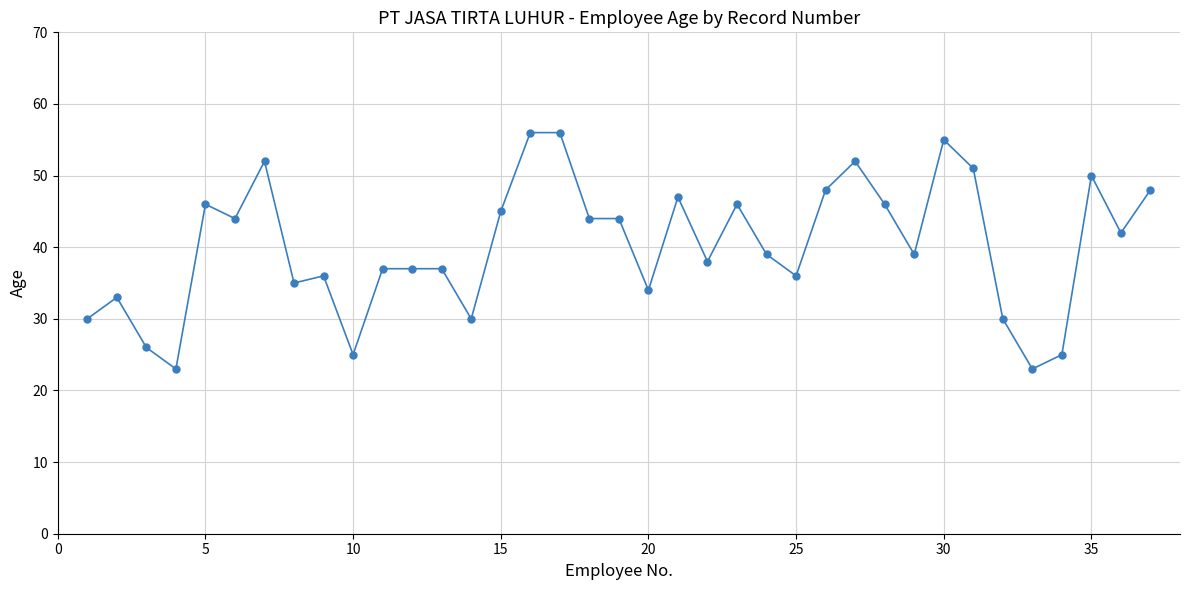

What is the difference between the maximum and minimum values?

33